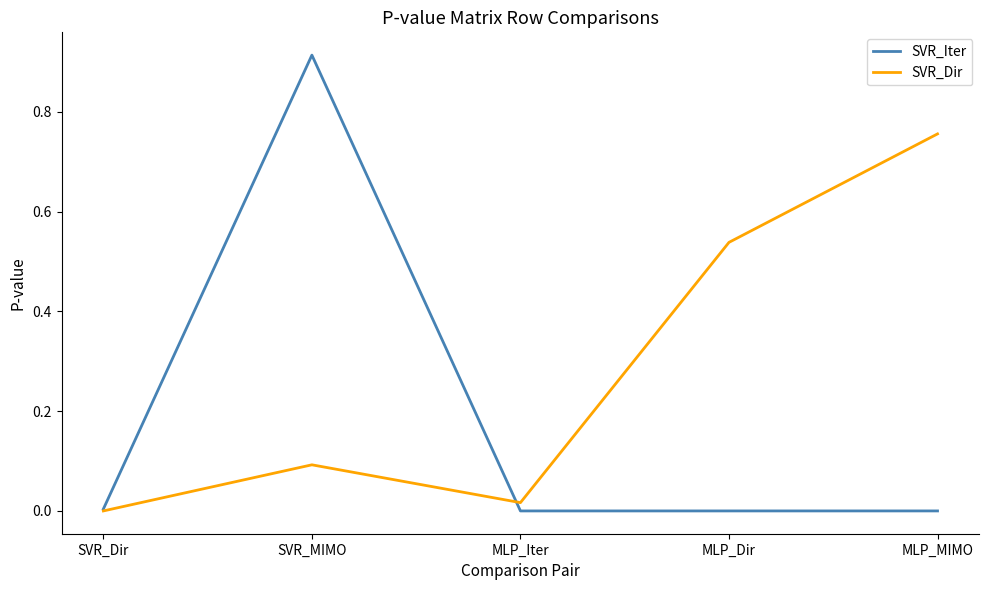

At which category does the chart reach its peak across all series?

SVR_MIMO